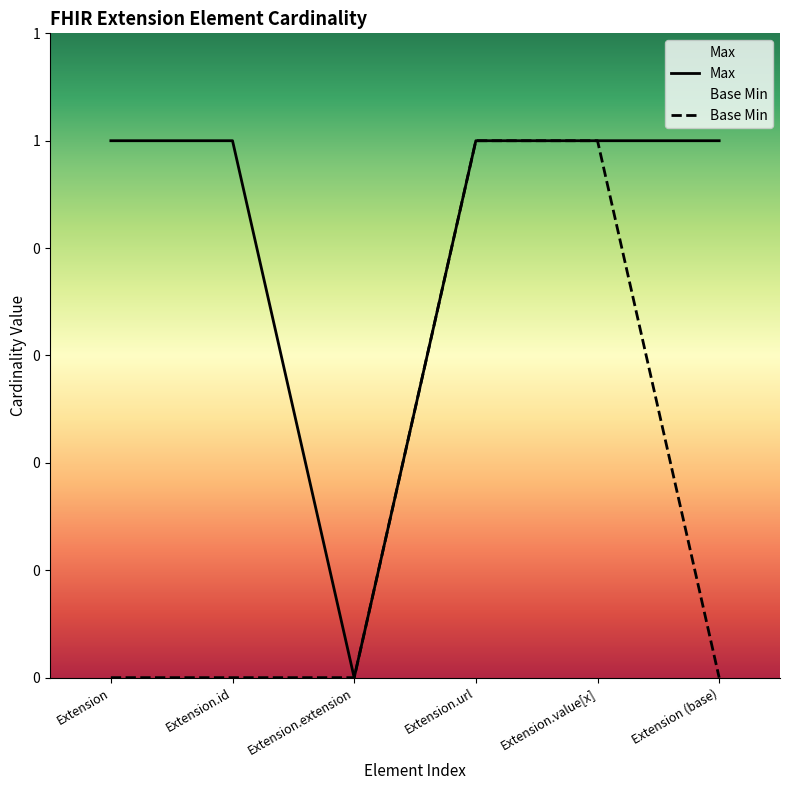

True or false: Base Min has more than 0 points higher than both neighbors.

False